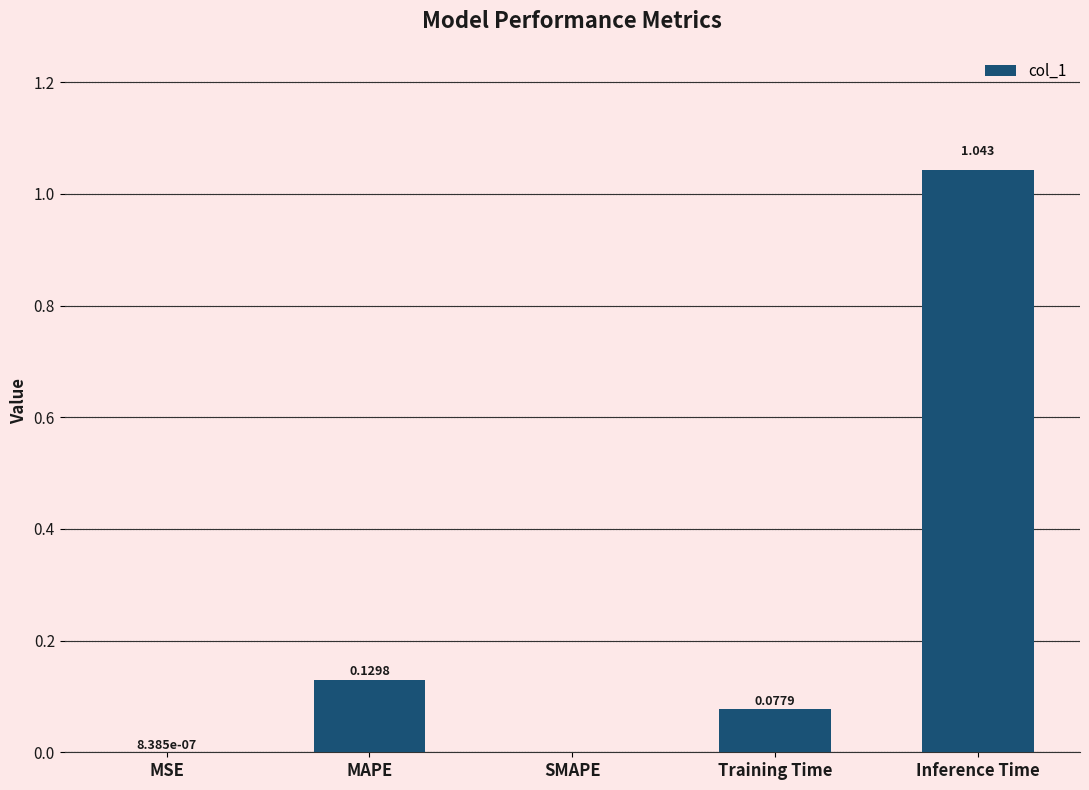

Which category has the highest value across all series?

Inference Time